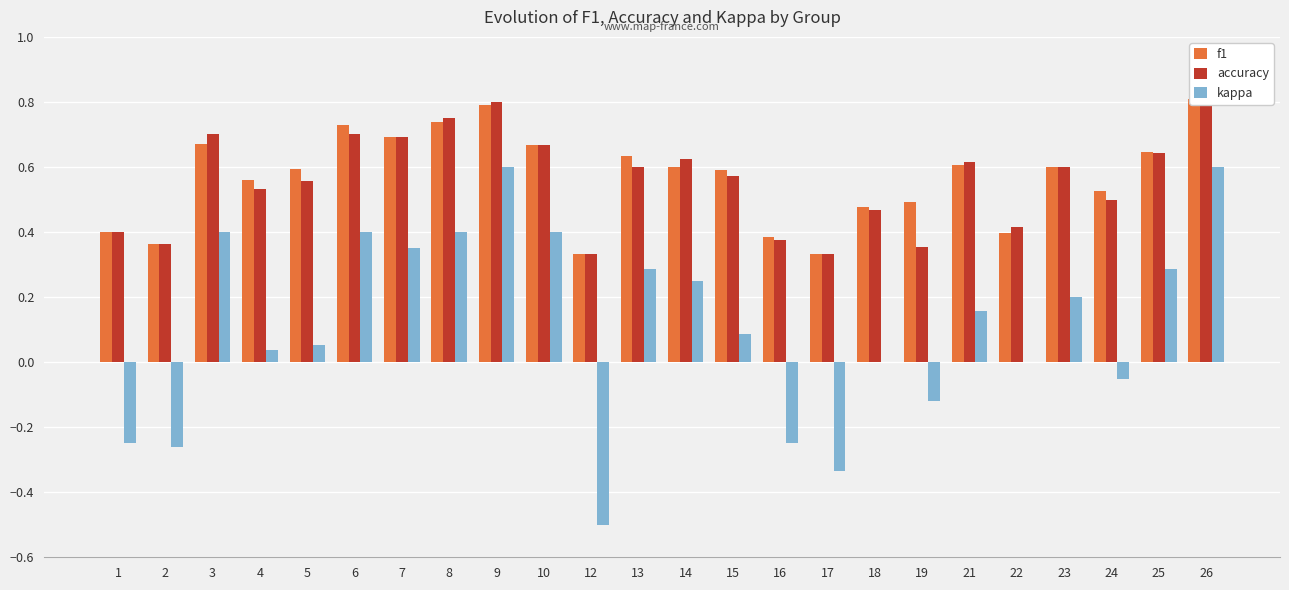

At 25, list the series in order from largest to smallest.

f1, accuracy, kappa